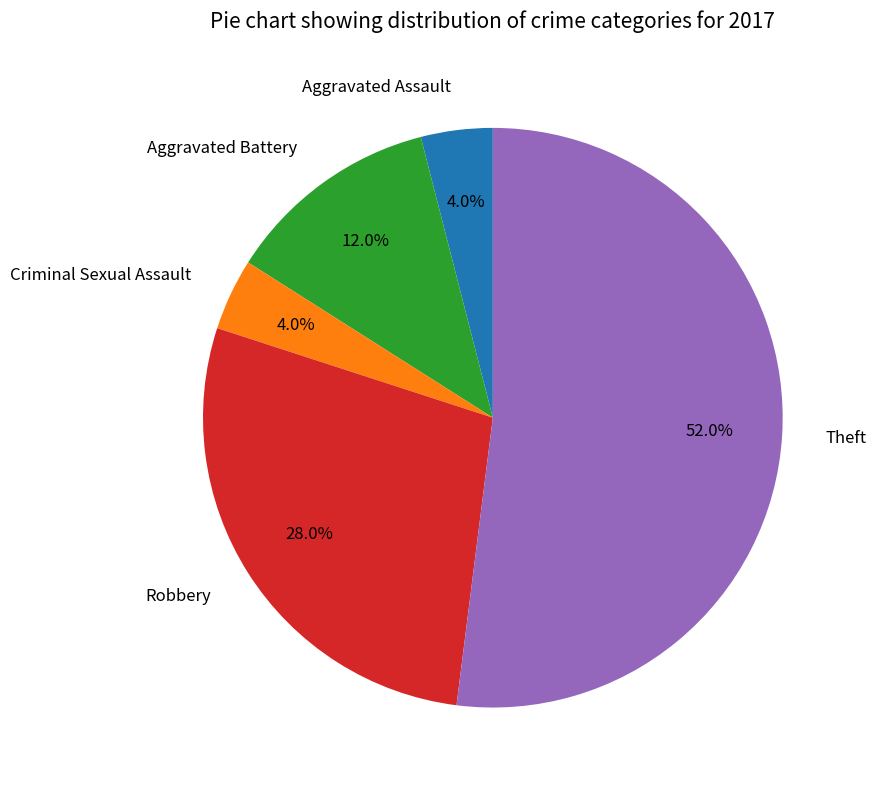

Is it true that Aggravated Assault is 4% of the pie?

True